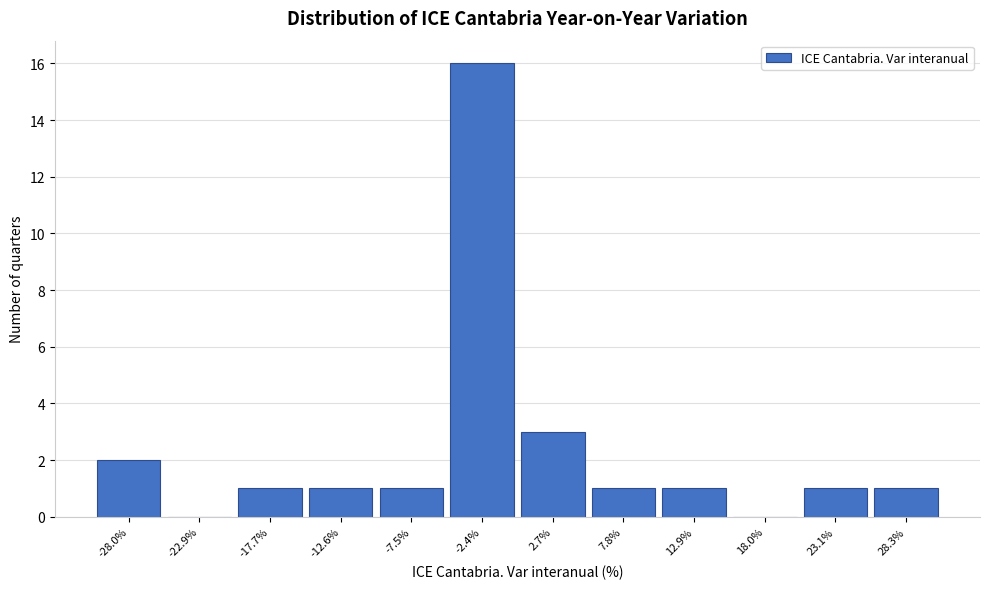

Reading left to right, list all the values displayed in this chart.

-28.0%=2	-22.9%=0	-17.7%=1	-12.6%=1	-7.5%=1	-2.4%=16	2.7%=3	7.8%=1	12.9%=1	18.0%=0	23.1%=1	28.3%=1